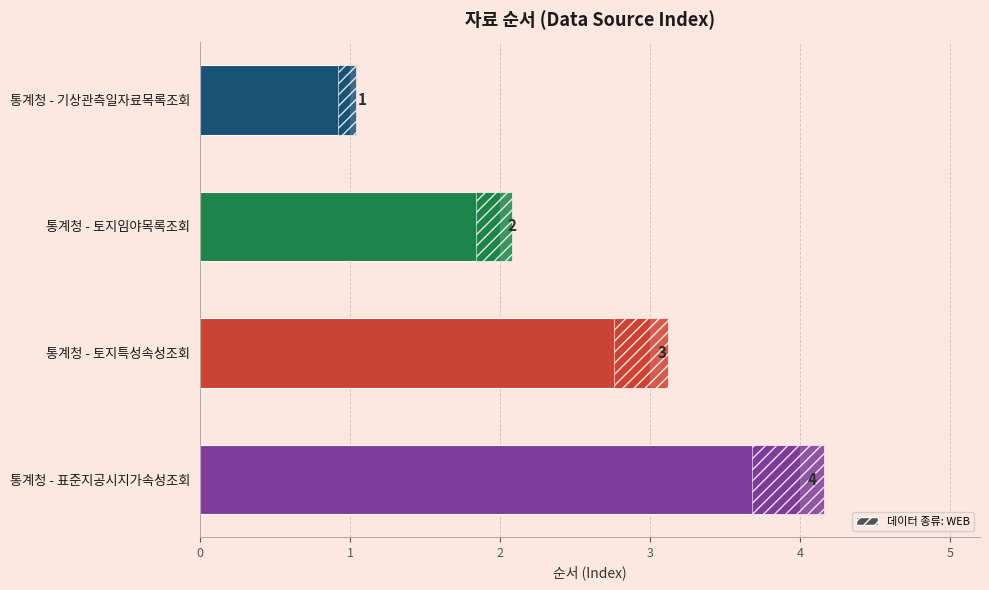

The chart shows a value of 1 at 통계청 - 기상관측일자료목록조회. True or false?

False